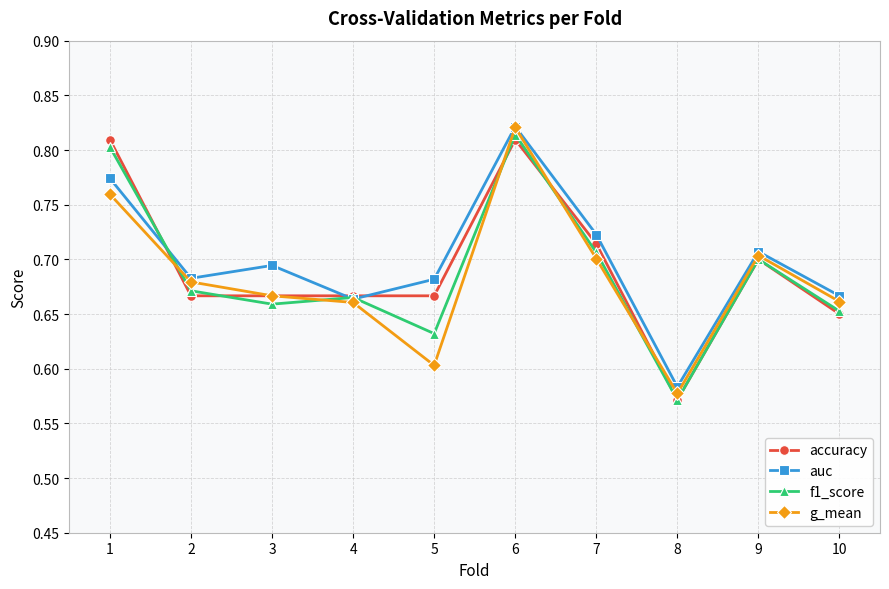

How many interior local peaks does the auc series have?

3